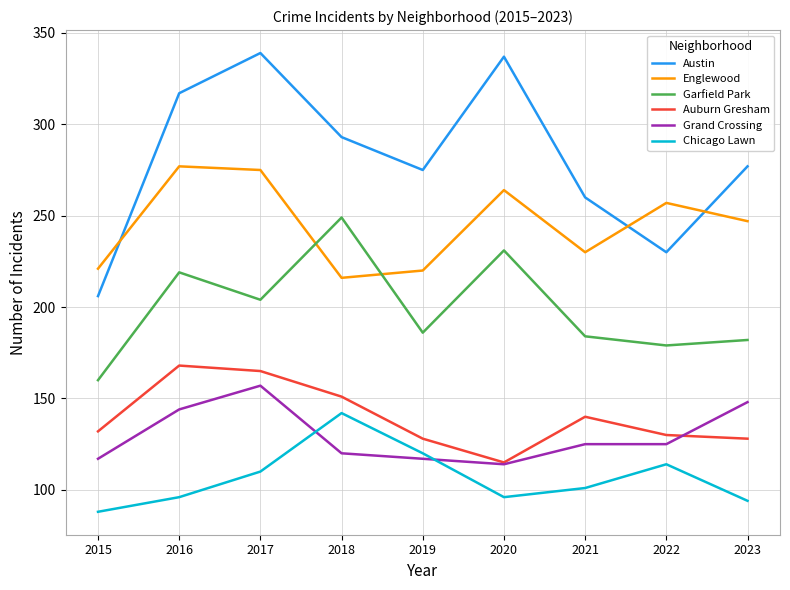

True or false: Englewood has more than 2 interior local peaks.

True